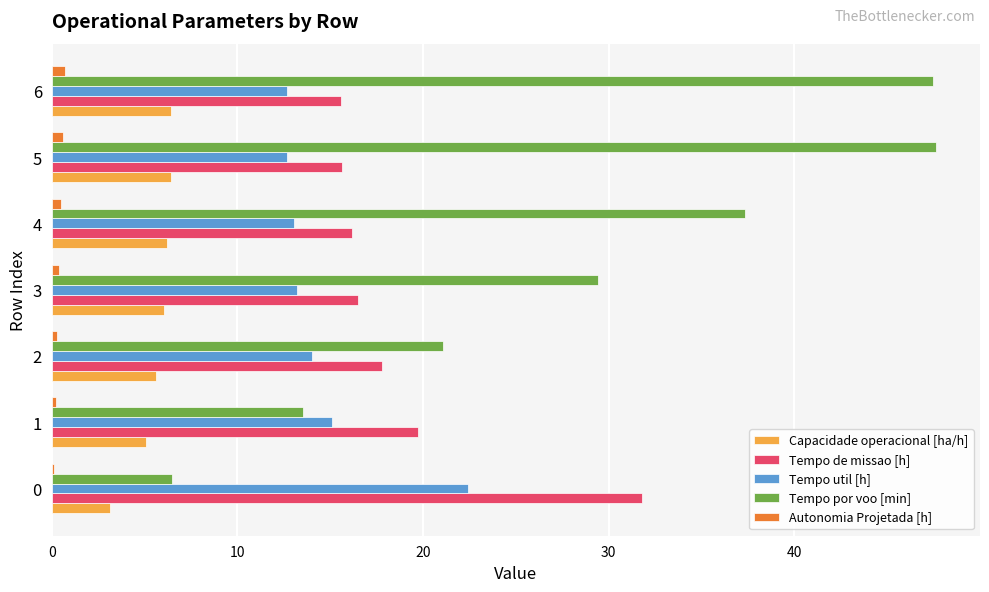

What is the sum of all Capacidade operacional [ha/h] values?

38.9